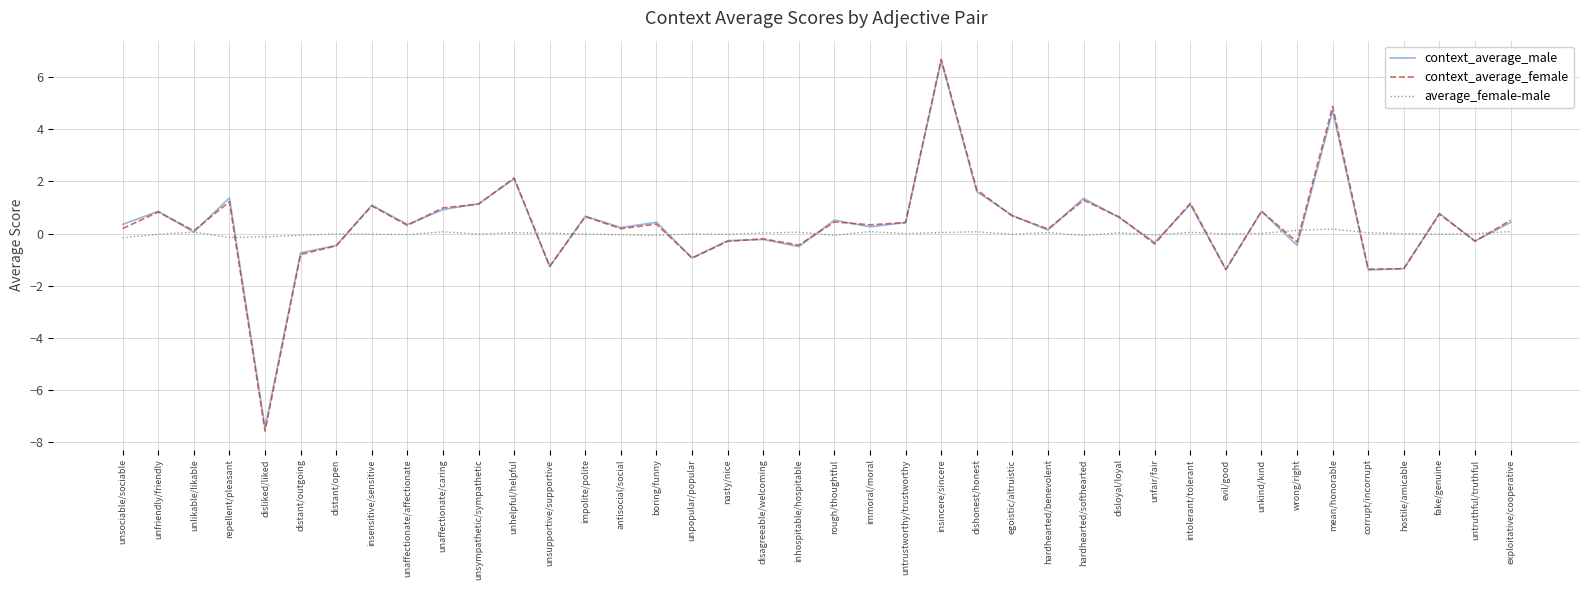

What is the sum of all context_average_male values?

12.6